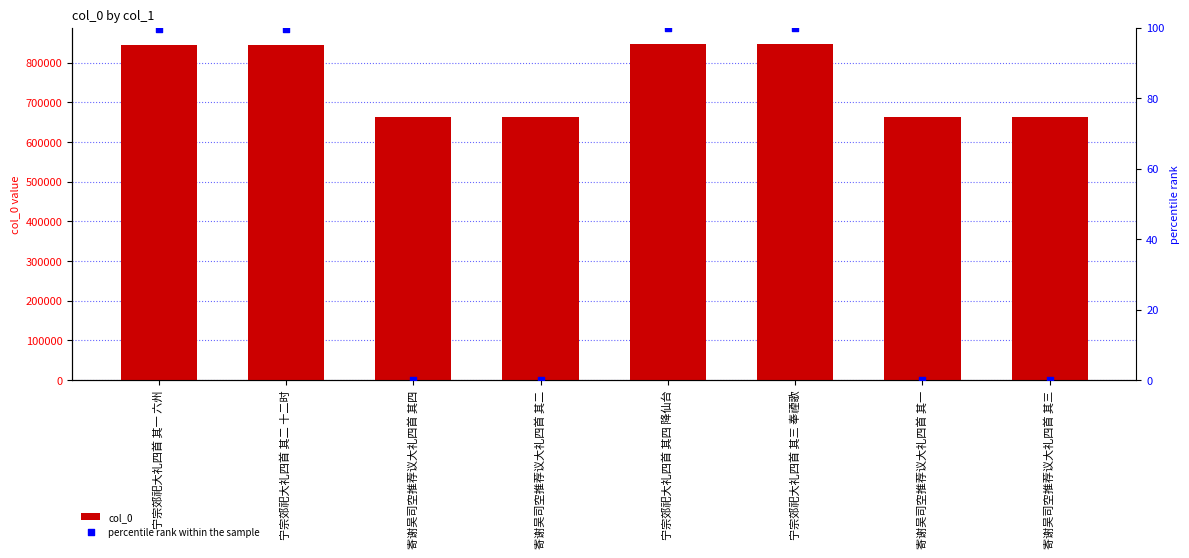

Which series reaches the maximum Y coordinate?

col_0